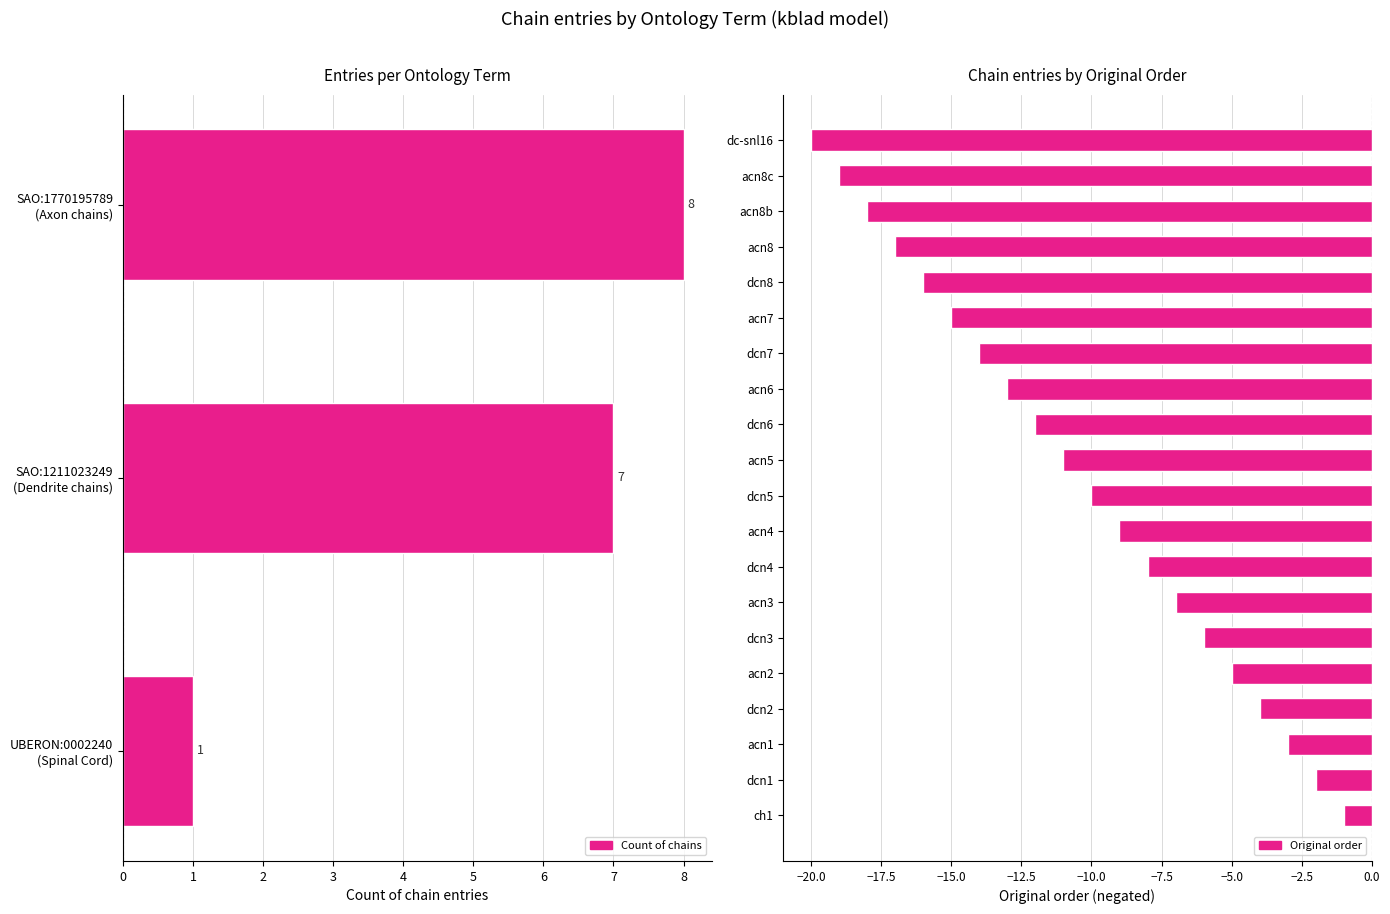

The value of original order at SAO:1211023249 (dcn4) is 4. True or false?

False